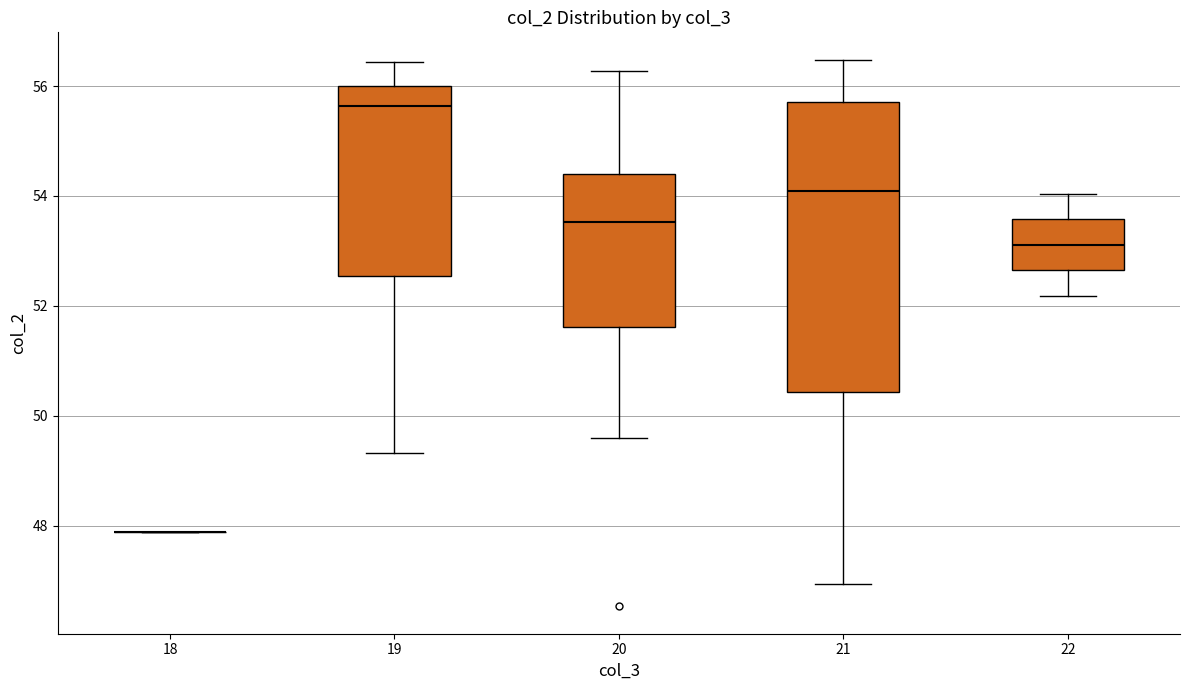

Comparing the boxes themselves (not the whiskers), which one is the tallest?

21